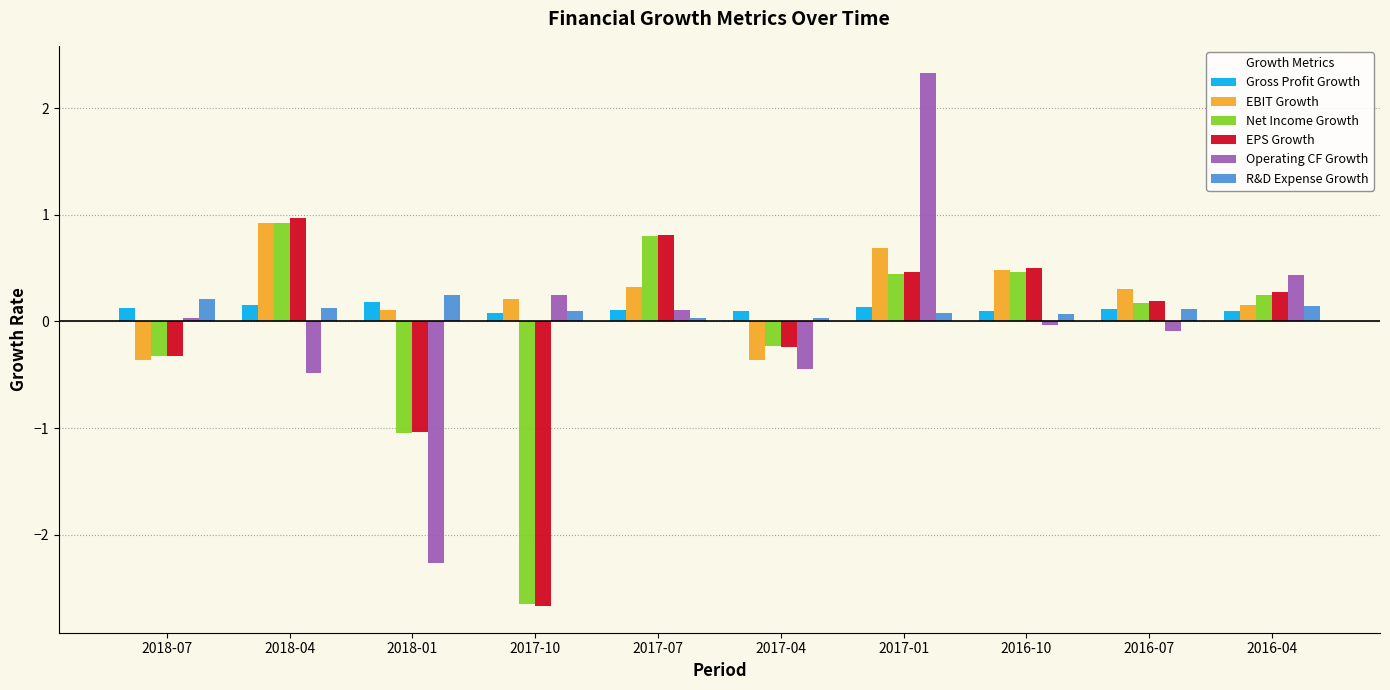

What is the maximum value shown in the chart?

2.3